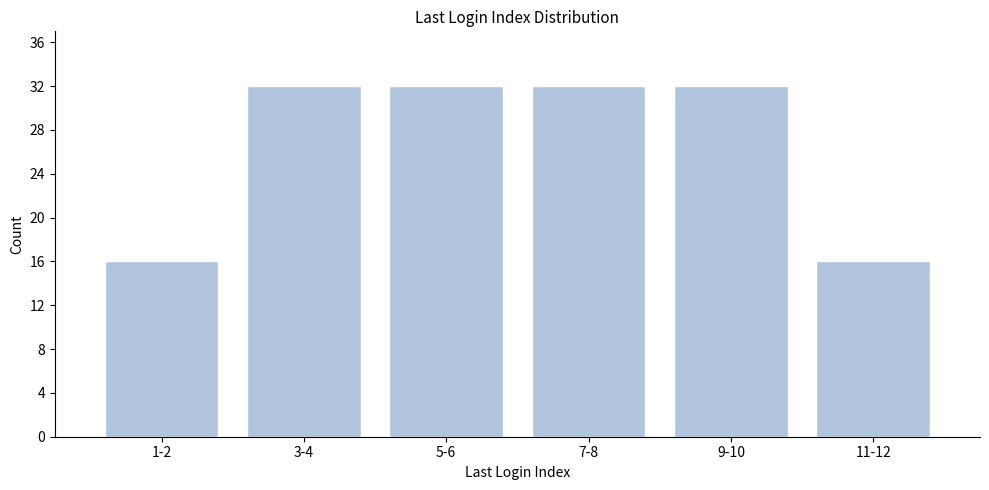

Reading left to right, list all the values displayed in this chart.

16	32	32	32	32	16